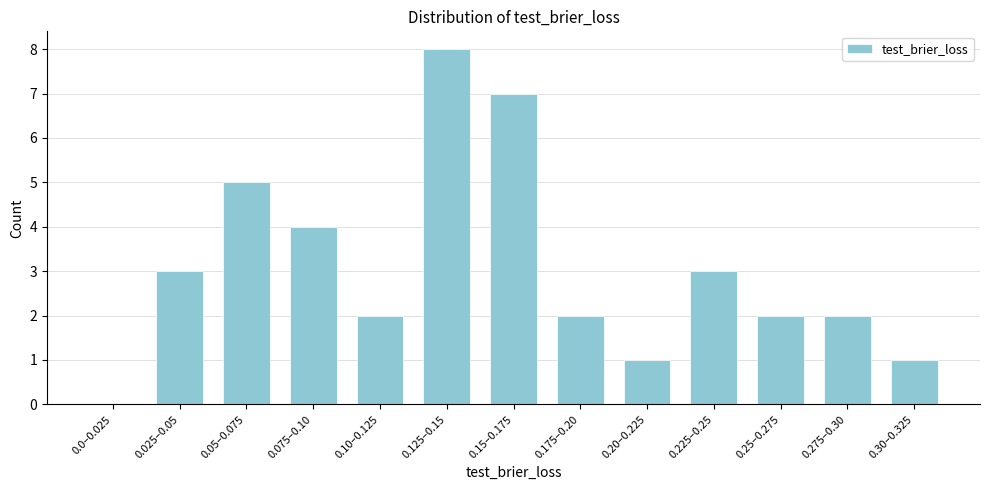

Reading right to left, list all the values displayed in this chart.

0.30–0.325=1	0.275–0.30=2	0.25–0.275=2	0.225–0.25=3	0.20–0.225=1	0.175–0.20=2	0.15–0.175=7	0.125–0.15=8	0.10–0.125=2	0.075–0.10=4	0.05–0.075=5	0.025–0.05=3	0.0–0.025=0